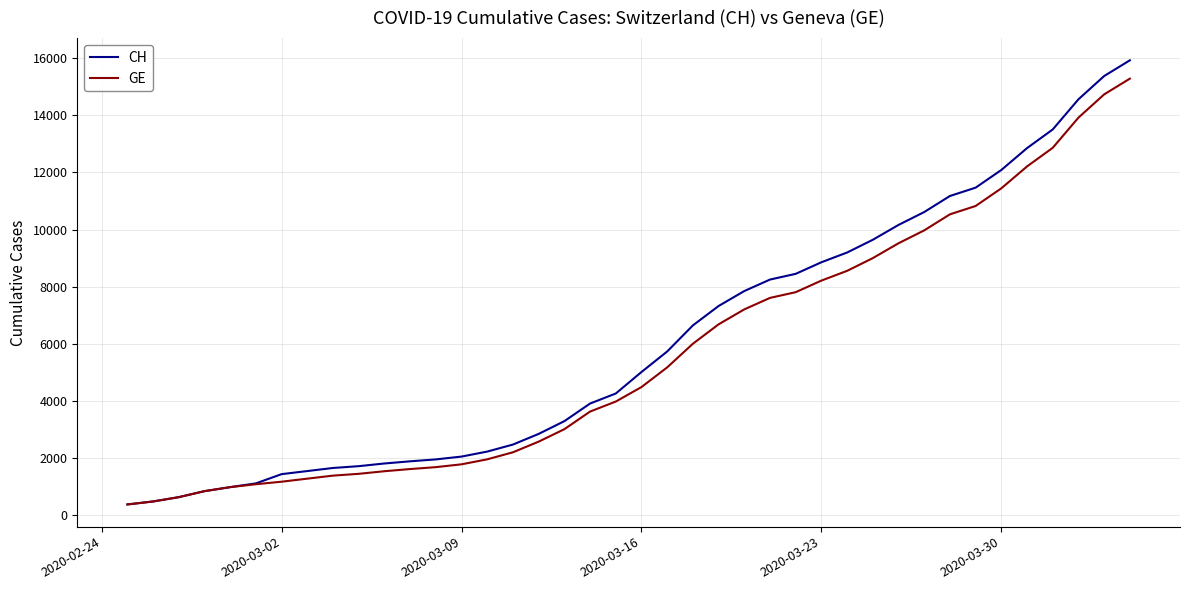

Which series has the widest spread of values?

CH